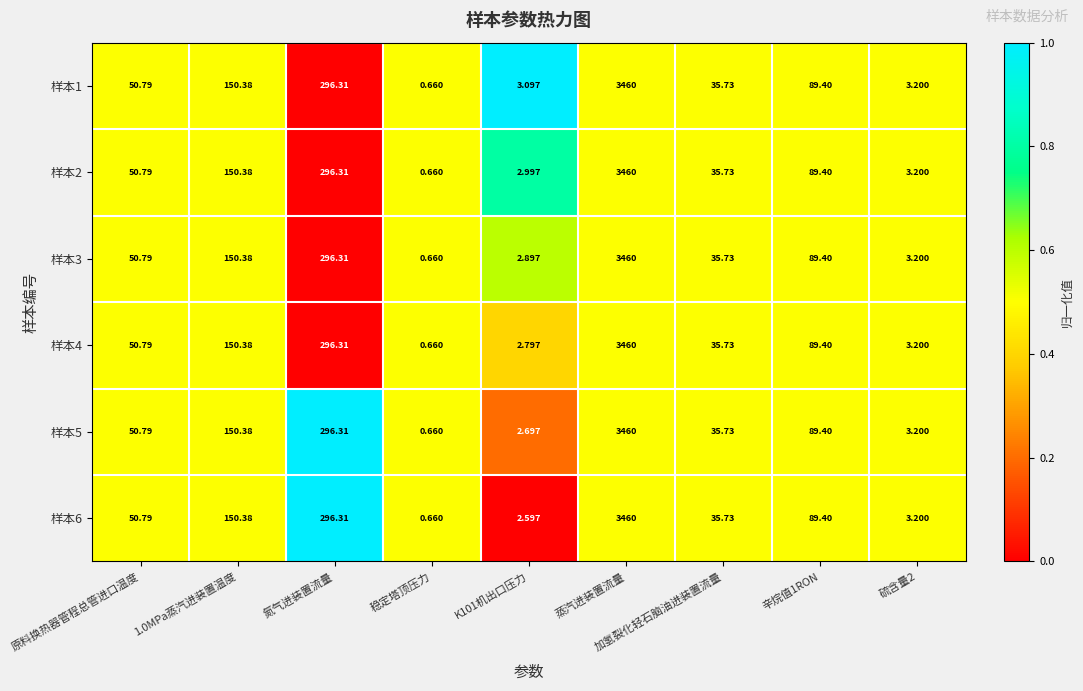

At which category does the chart reach its minimum across all series?

稳定塔顶压力